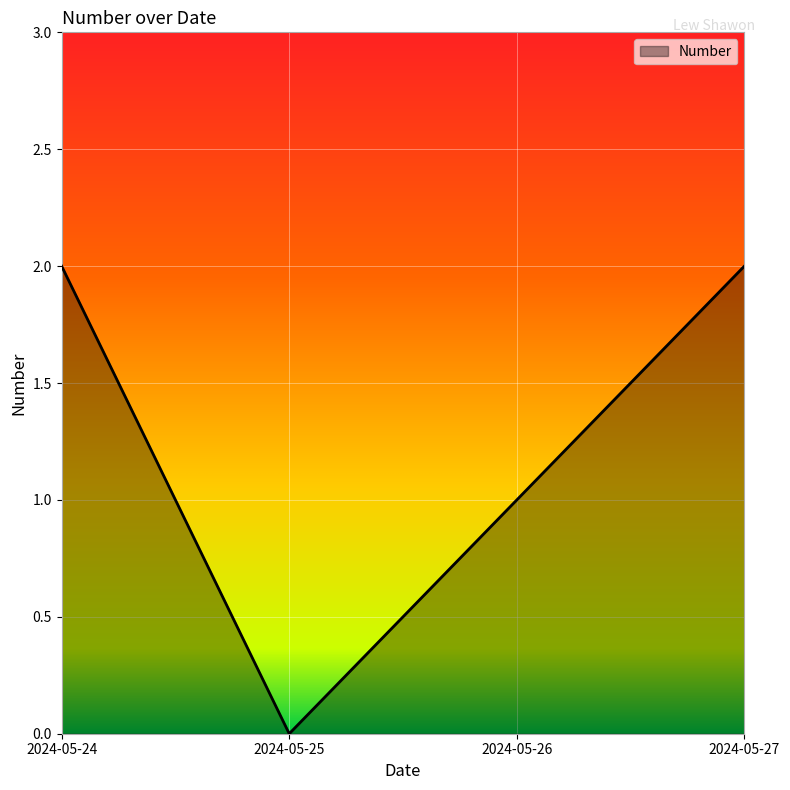

What is the greatest value displayed?

2